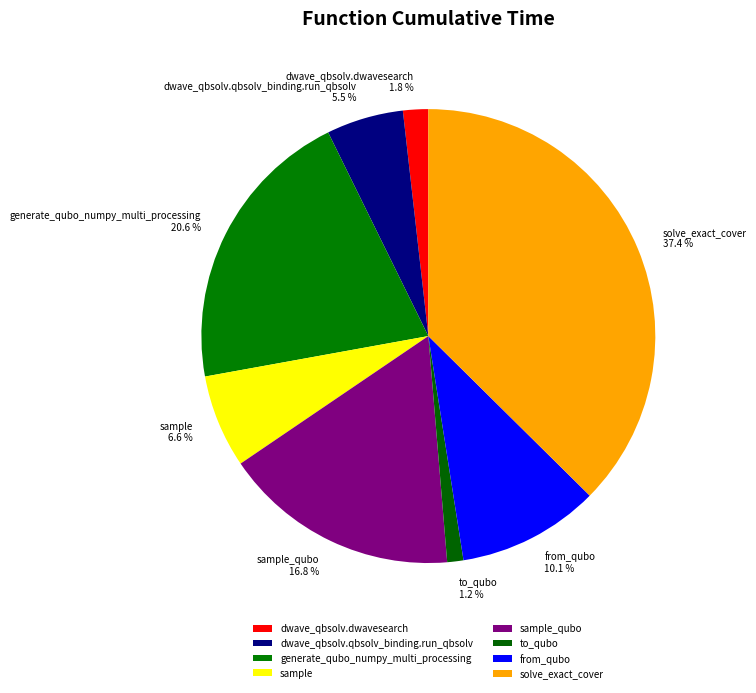

Is it true that dwave_qbsolv.dwavesearch is 2% of the pie?

True